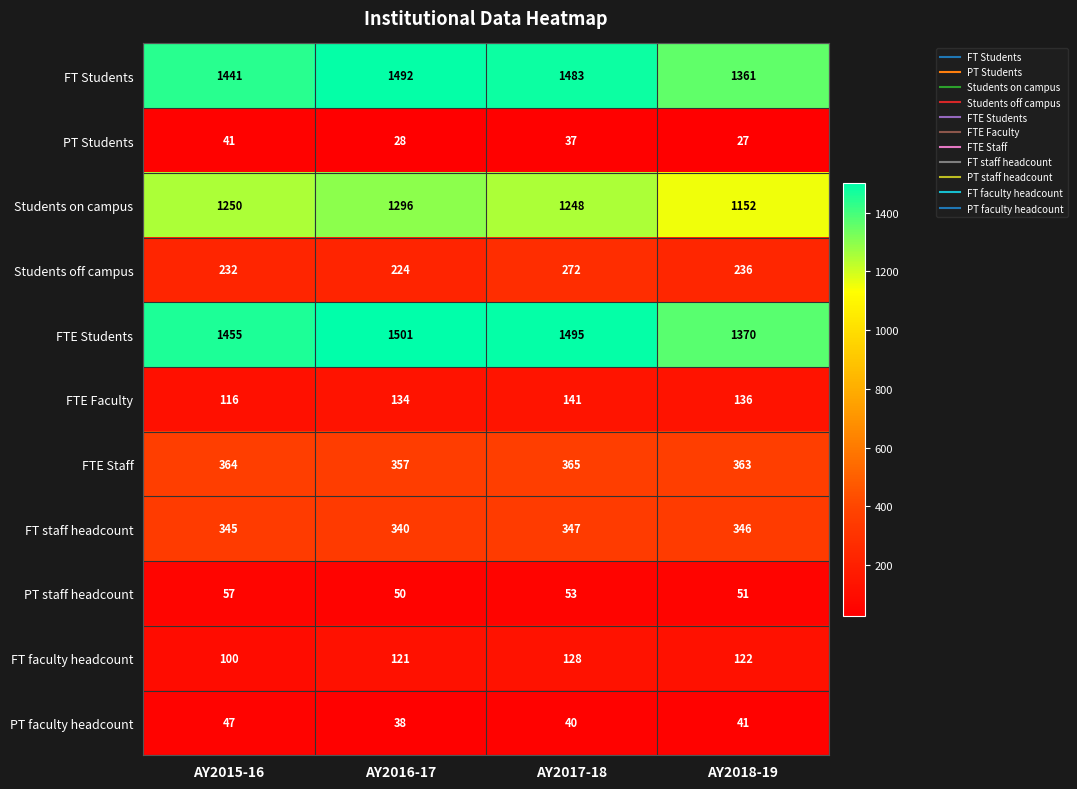

Which series changed the most between AY2015-16 and AY2017-18?

FT Students